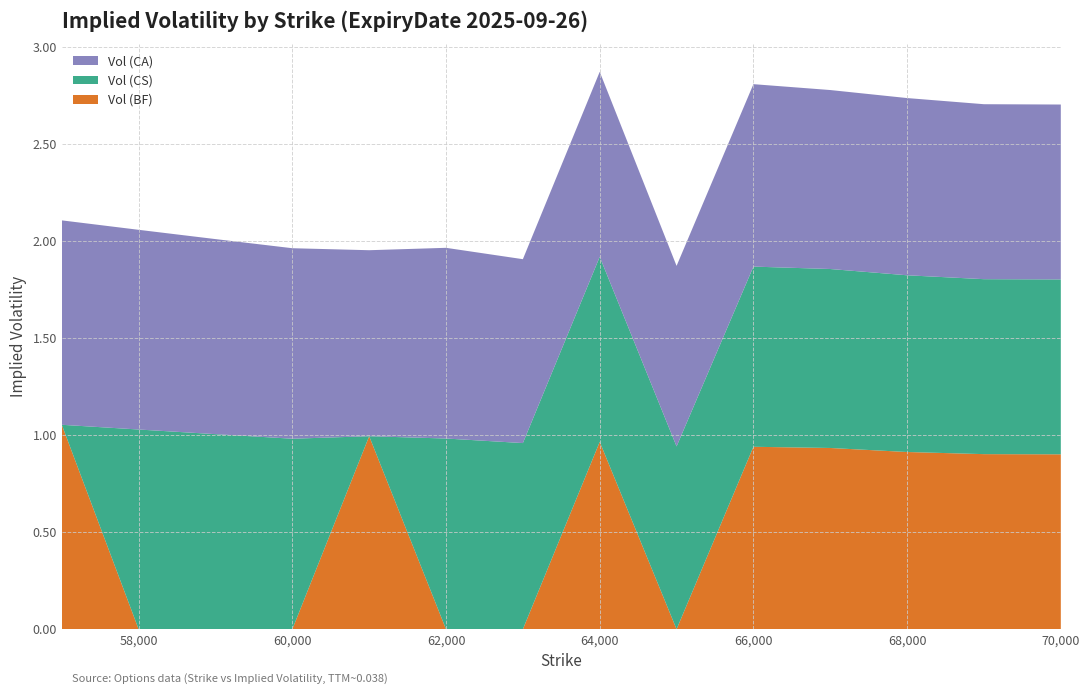

Reading left to right, list all the values displayed in this chart.

Vol (BF): 57000=1.1	58000=0.0	59000=0.0	60000=0.0	61000=1.0	62000=0.0	63000=0.0	64000=1.0	65000=0.0	66000=0.9	67000=0.9	68000=0.9	69000=0.9	70000=0.9
Vol (CS): 57000=0.0	58000=1.0	59000=1.0	60000=1.0	61000=0.0	62000=1.0	63000=1.0	64000=1.0	65000=0.9	66000=0.9	67000=0.9	68000=0.9	69000=0.9	70000=0.9
Vol (CA): 57000=1.1	58000=1.0	59000=1.0	60000=1.0	61000=1.0	62000=1.0	63000=0.9	64000=1.0	65000=0.9	66000=0.9	67000=0.9	68000=0.9	69000=0.9	70000=0.9